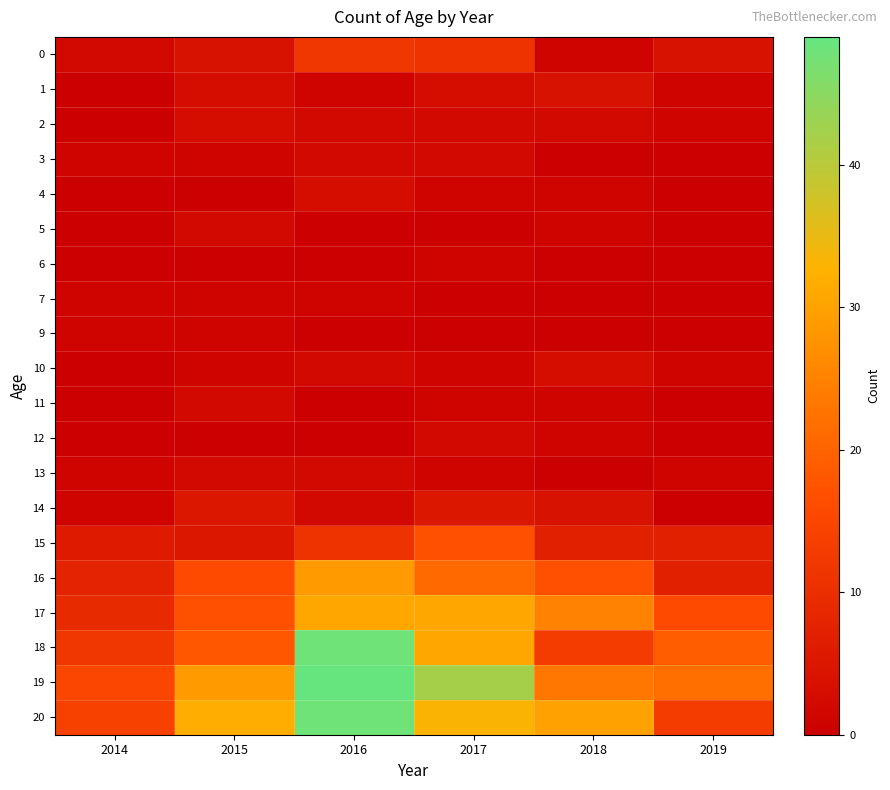

Reading left to right, what are all the values shown in this chart?

0: 2014=2	2015=4	2016=12	2017=11	2018=1	2019=4
1: 2014=0	2015=3	2016=1	2017=3	2018=4	2019=1
2: 2014=0	2015=3	2016=2	2017=2	2018=2	2019=1
3: 2014=1	2015=1	2016=2	2017=2	2018=0	2019=0
4: 2014=0	2015=0	2016=3	2017=1	2018=1	2019=0
5: 2014=0	2015=2	2016=0	2017=0	2018=1	2019=0
6: 2014=0	2015=0	2016=0	2017=1	2018=0	2019=0
7: 2014=1	2015=1	2016=1	2017=0	2018=0	2019=0
9: 2014=1	2015=1	2016=0	2017=0	2018=0	2019=0
10: 2014=0	2015=1	2016=2	2017=1	2018=3	2019=1
11: 2014=0	2015=2	2016=0	2017=1	2018=1	2019=0
12: 2014=0	2015=0	2016=0	2017=2	2018=1	2019=0
13: 2014=1	2015=2	2016=2	2017=1	2018=0	2019=1
14: 2014=1	2015=5	2016=2	2017=5	2018=4	2019=0
15: 2014=6	2015=5	2016=11	2017=17	2018=7	2019=7
16: 2014=8	2015=16	2016=29	2017=21	2018=17	2019=7
17: 2014=9	2015=17	2016=31	2017=31	2018=25	2019=16
18: 2014=12	2015=18	2016=48	2017=31	2018=13	2019=19
19: 2014=15	2015=29	2016=49	2017=42	2018=23	2019=22
20: 2014=14	2015=32	2016=48	2017=33	2018=30	2019=13